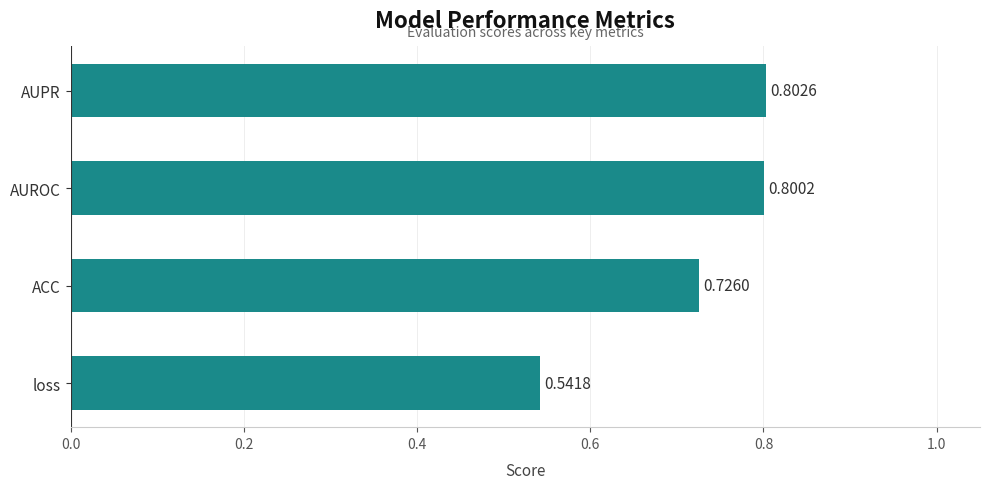

What is the change in value from loss to AUPR?

+0.3